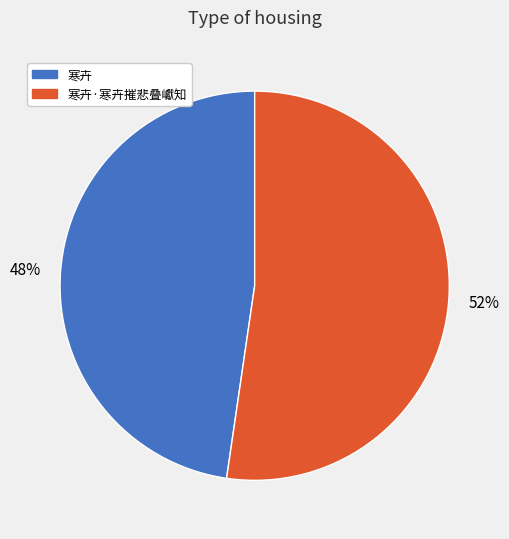

Is there any slice that represents more than half of the pie?

Yes